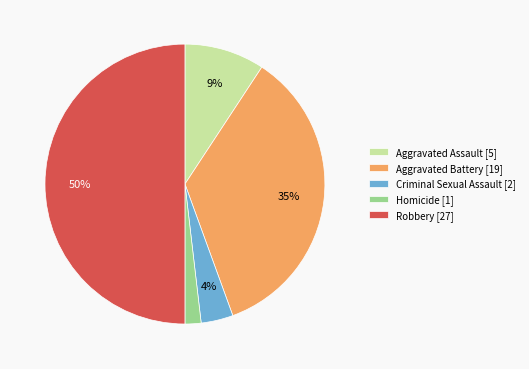

How many segments does this pie chart have?

5